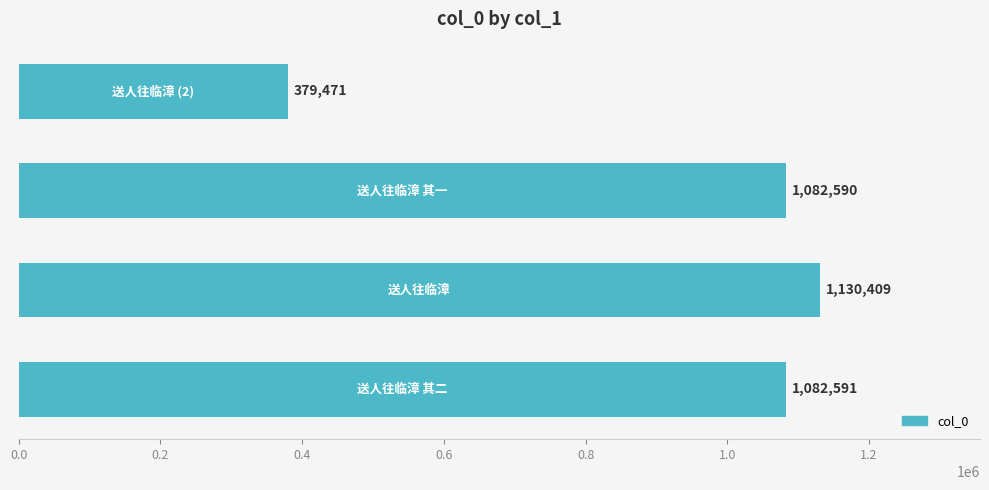

Are the bars horizontal?

Yes